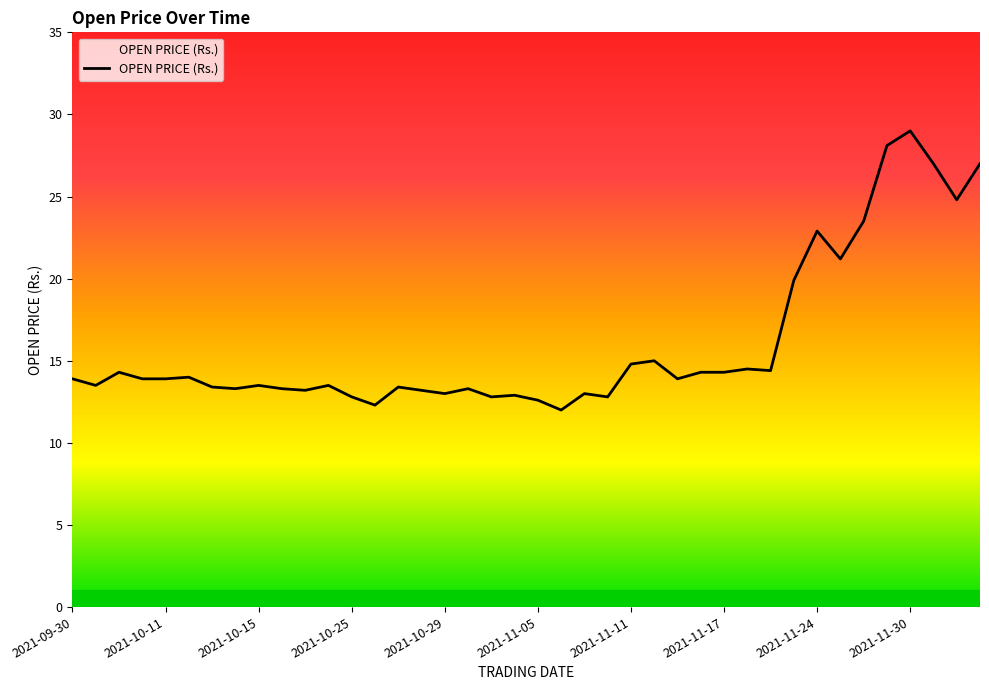

What is the greatest value displayed?

29.0